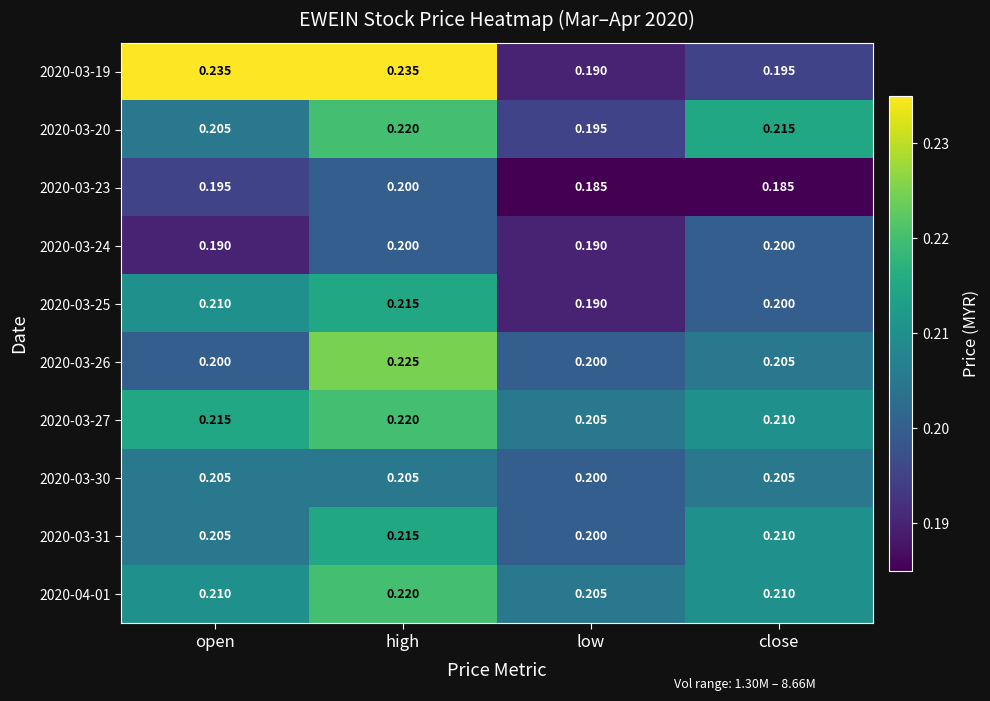

Which category has the highest value in the 2020-03-31 series?

high